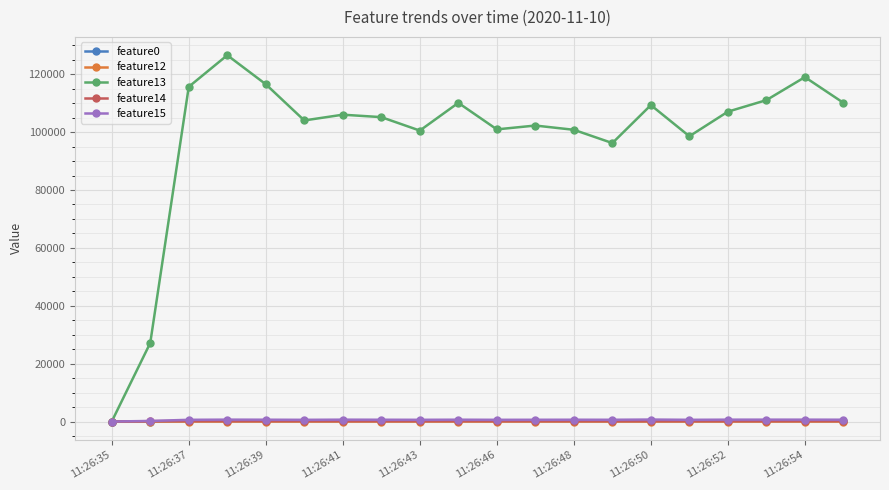

What is the greatest value displayed?

126587.0